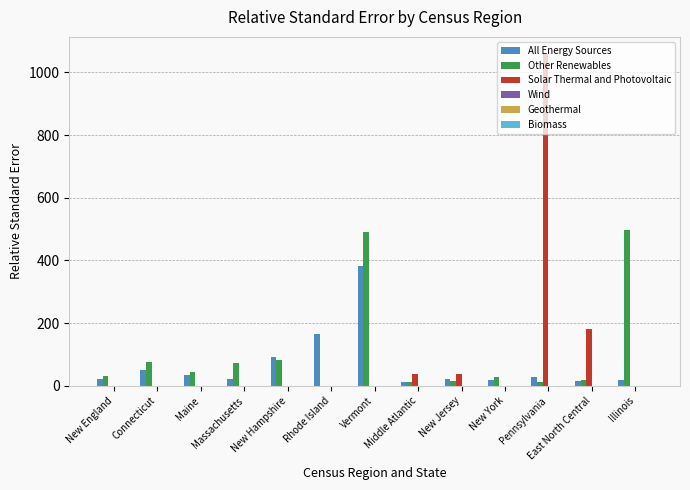

Are the bars grouped side by side (vs. stacked)?

Yes